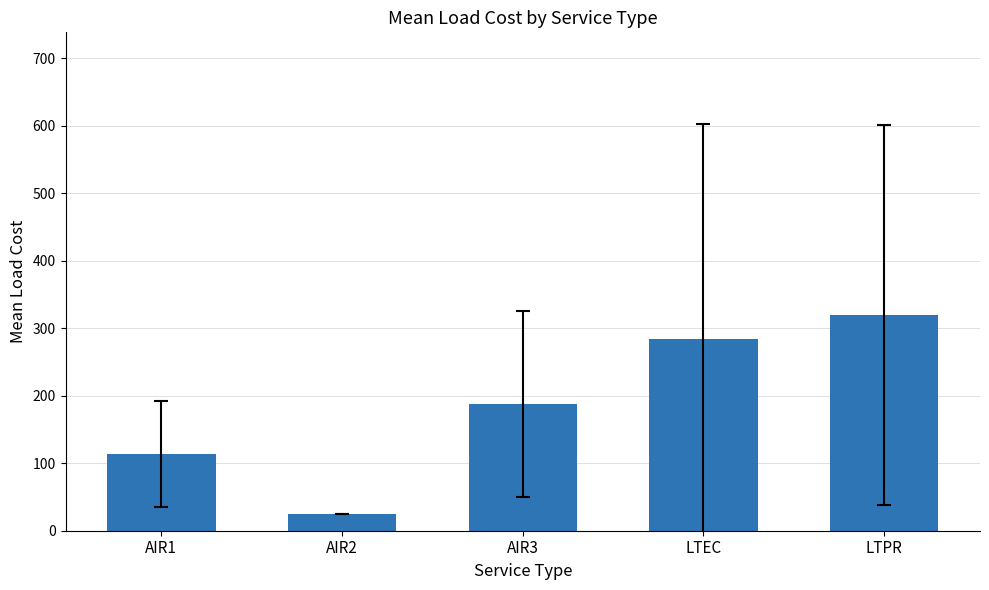

The value at AIR3 is 323.6. True or false?

False